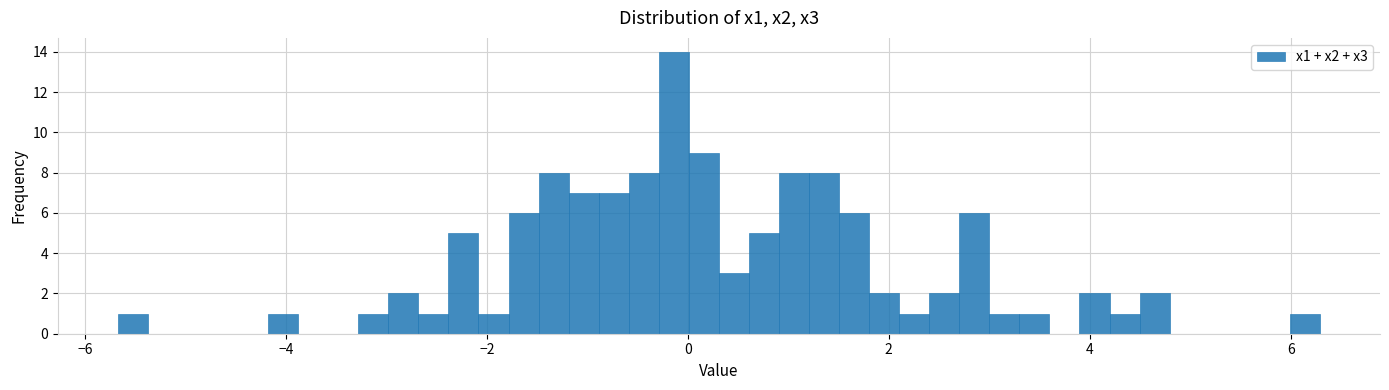

Read against the x-axis, roughly where is the centre of the tallest bar?

-0.2